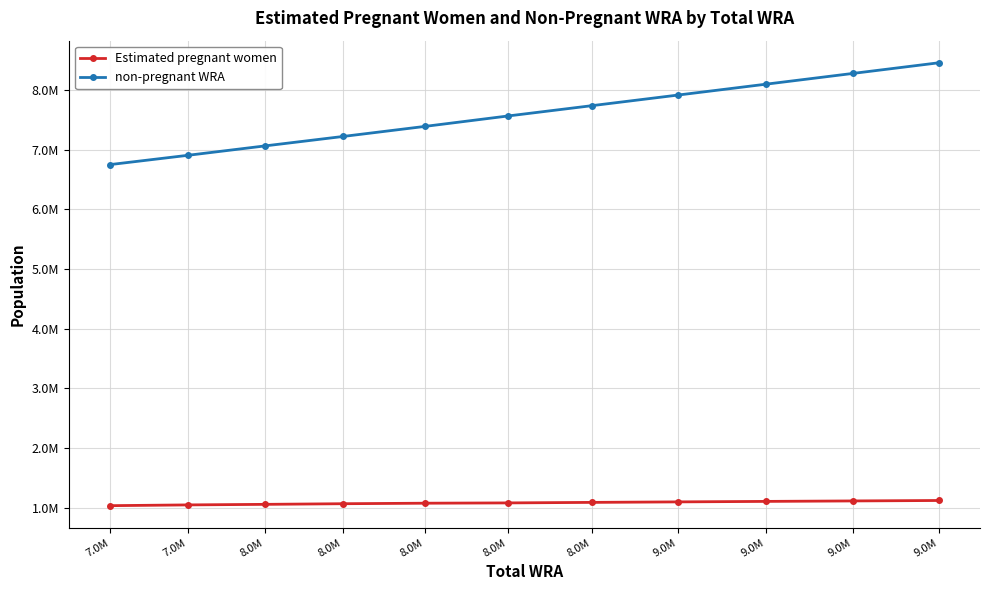

Which has a higher value, 9.0M or 8.0M?

9.0M